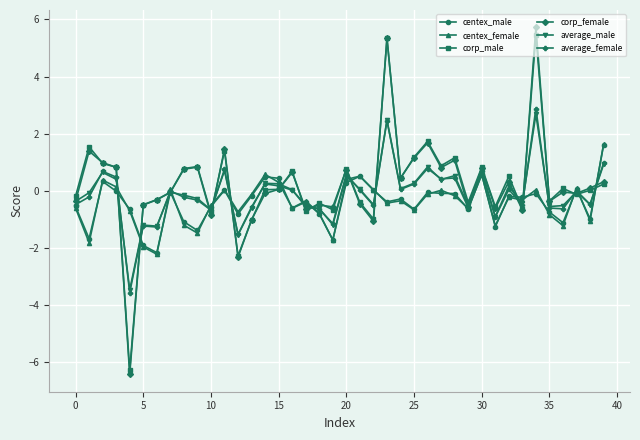

Which series has the largest range (max minus min)?

corp_female